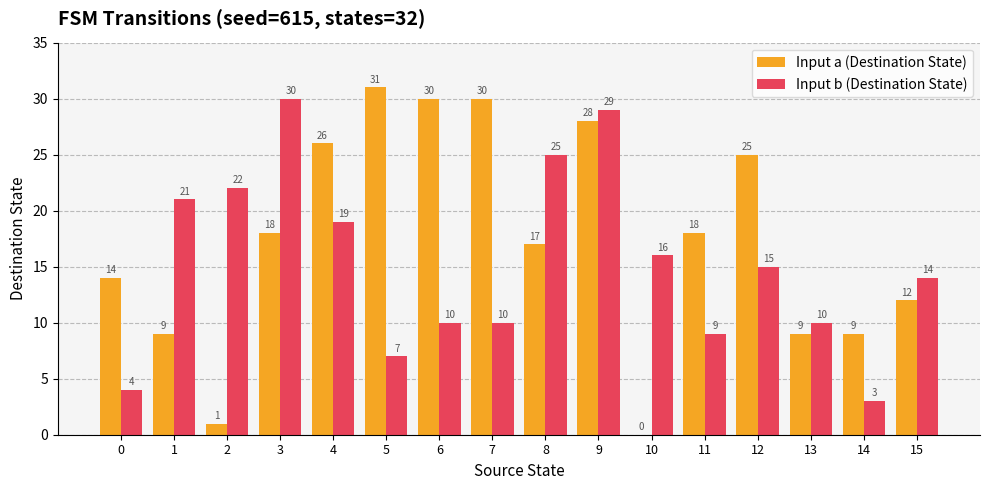

Are the bars grouped side by side (vs. stacked)?

Yes